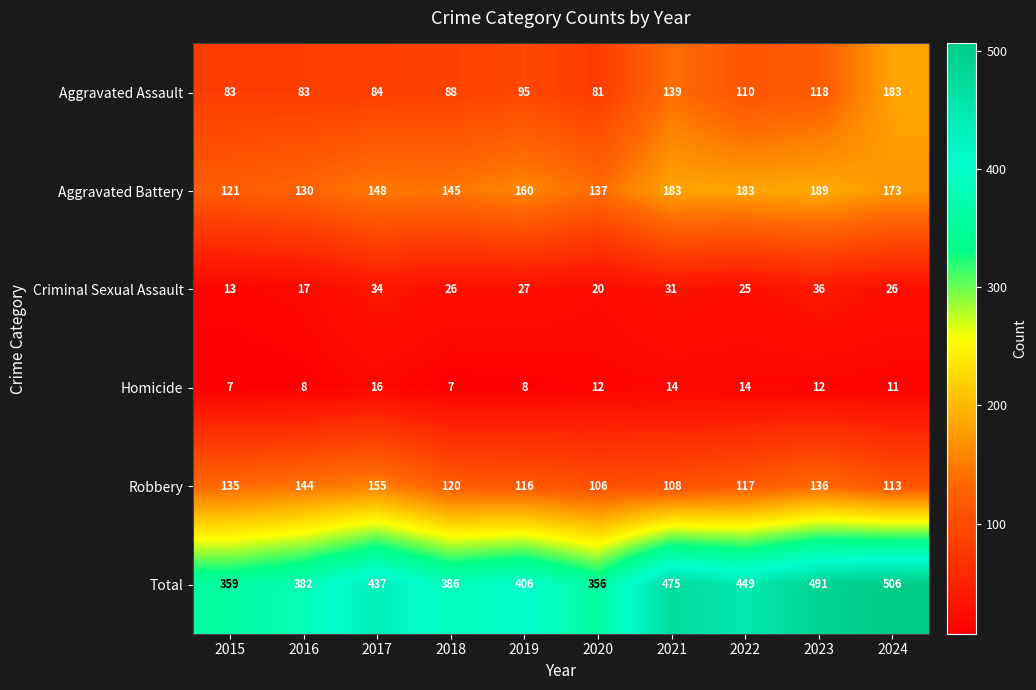

At which category does the chart reach its peak across all series?

2024